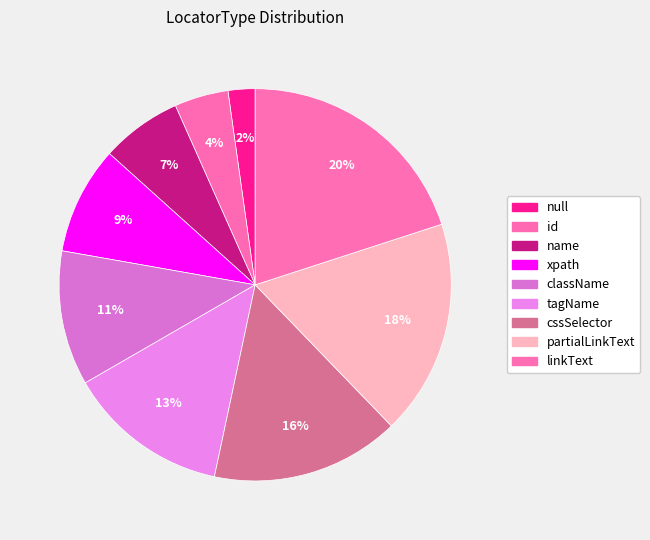

What is the largest slice in the pie chart?

linkText